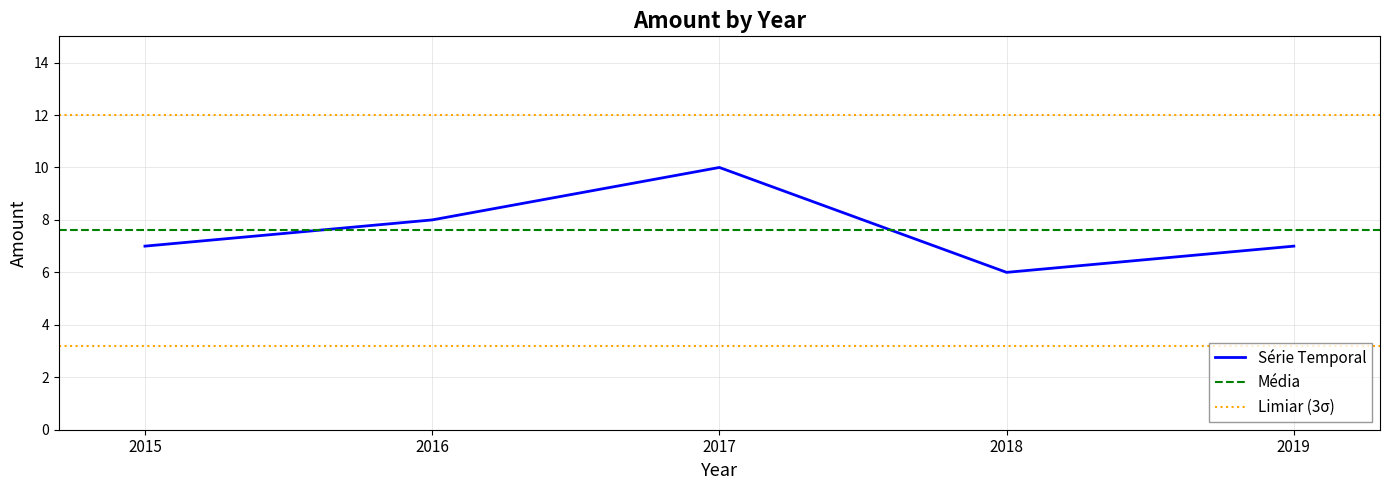

What is the change in value from 2016 to 2019?

-1